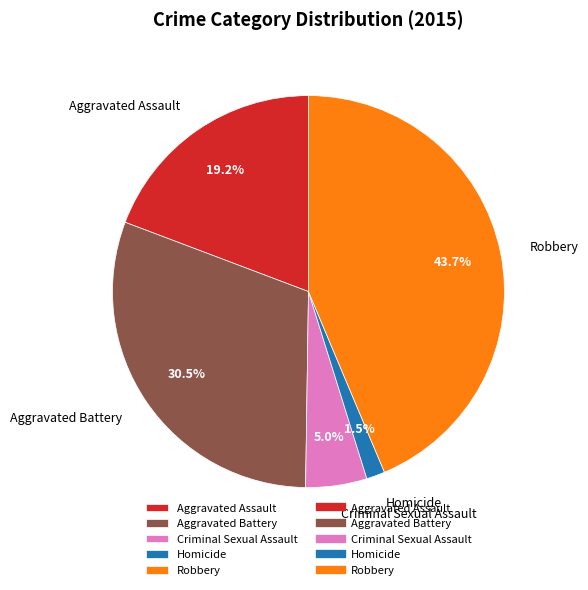

The Criminal Sexual Assault slice represents 5% of the pie. True or false?

True